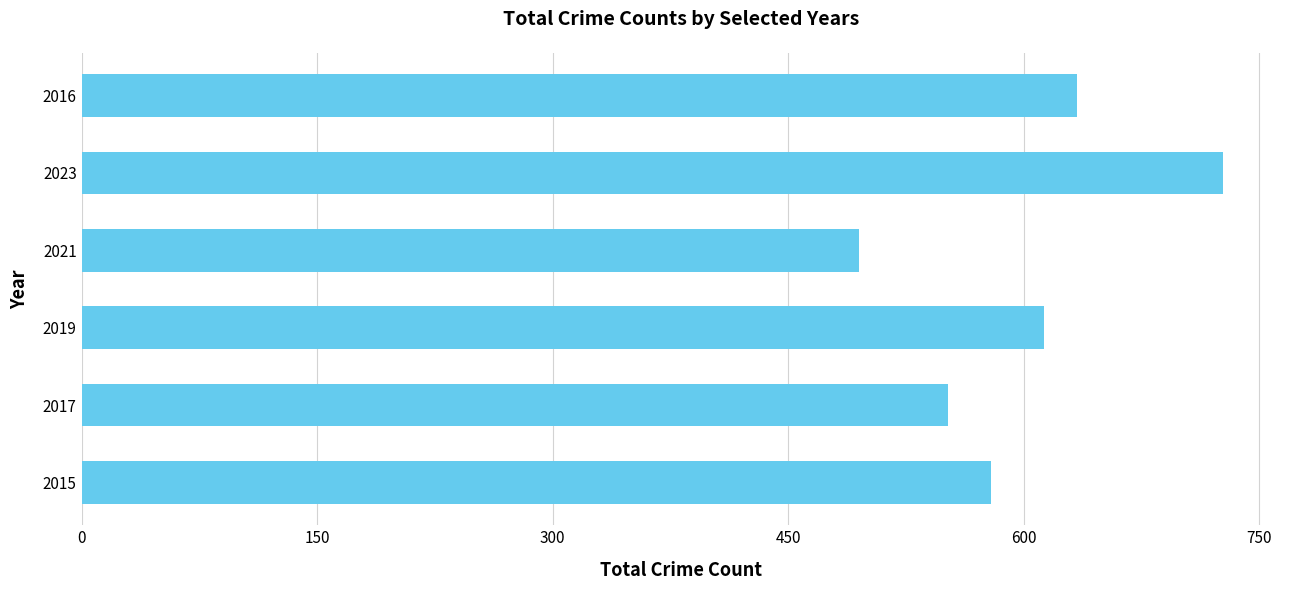

What is the difference between the second highest and minimum values?

139